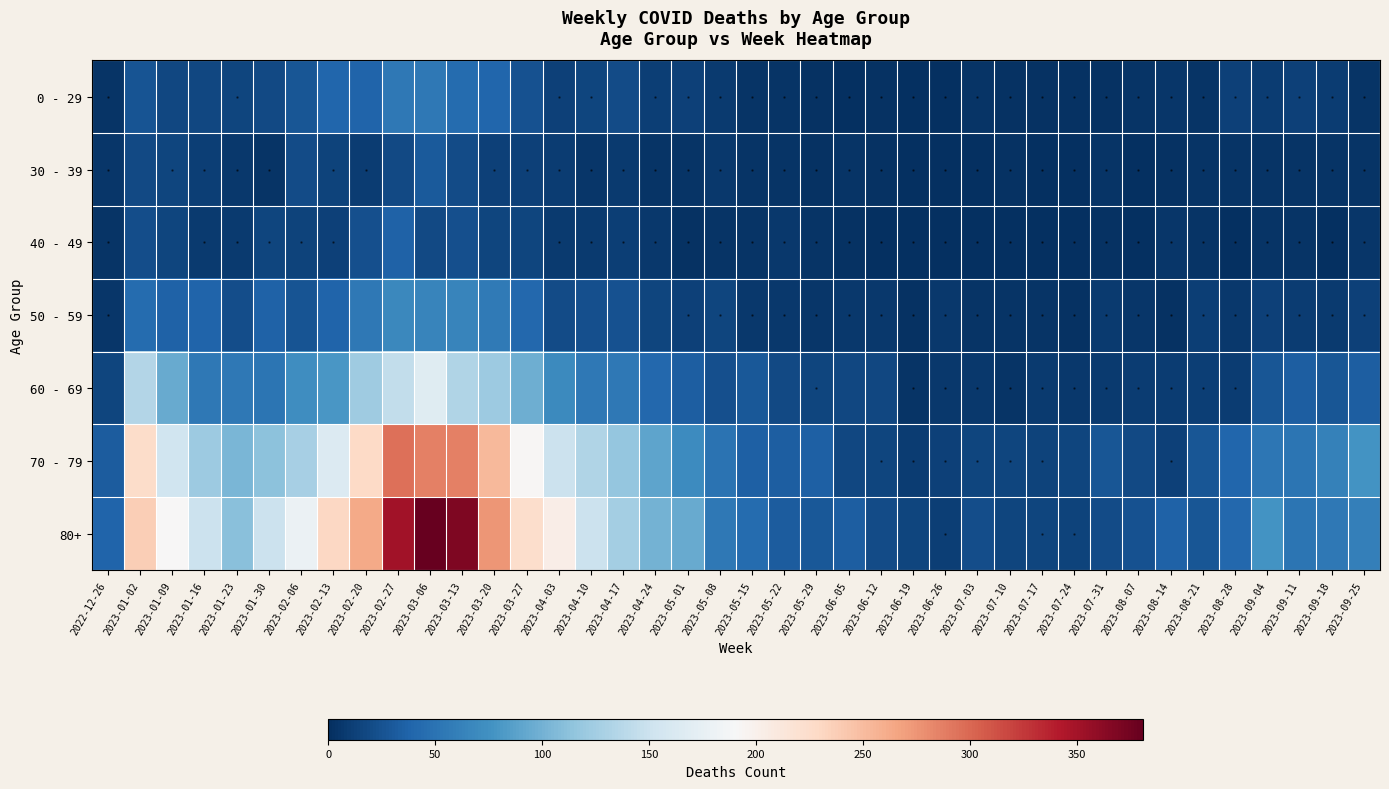

Which series has the largest range (max minus min)?

80+